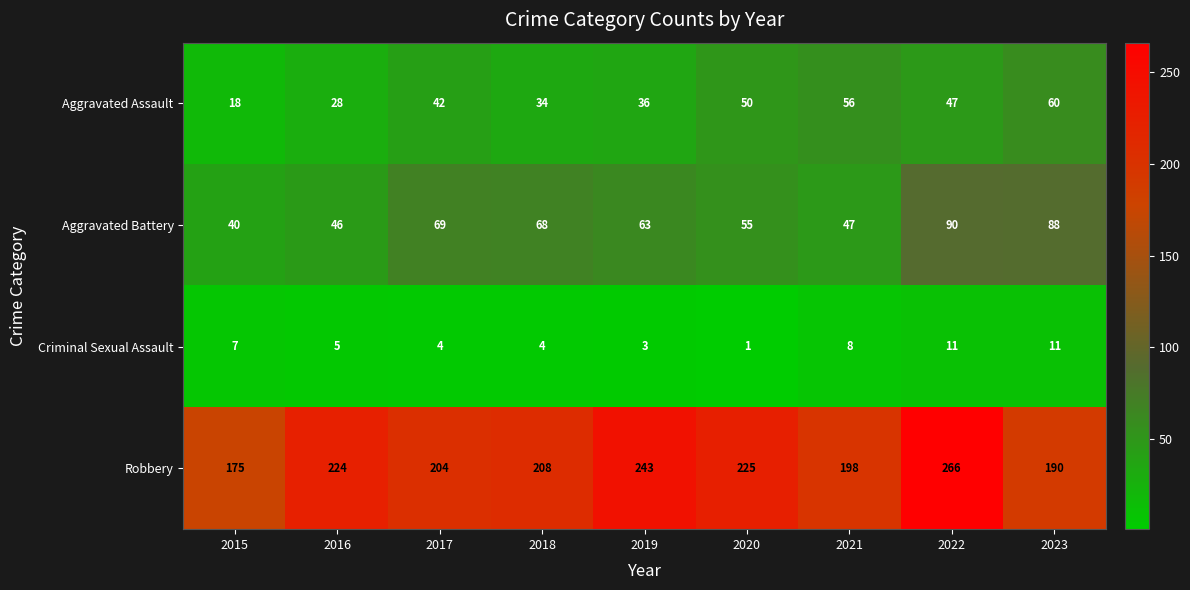

At which category is the sum across all series the highest?

2022